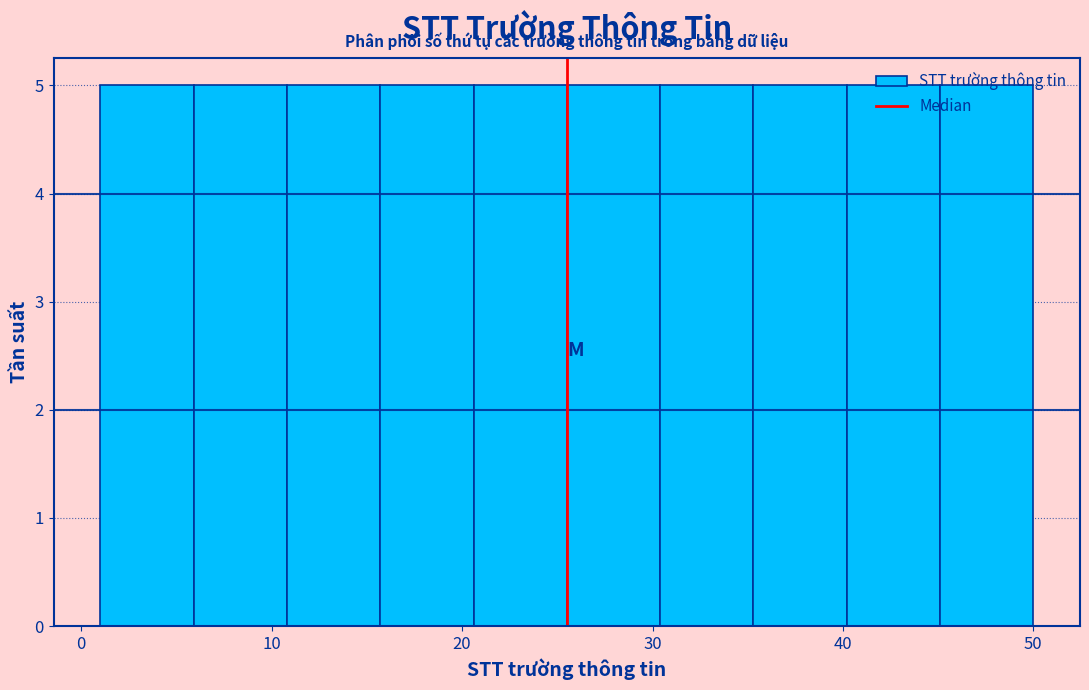

Reading left to right, transcribe this chart: for each bar, give the range it covers on the x-axis and its height. Neither the bar edges nor the heights are printed on the chart, so give them approximately, as read against the axes.

1.0 to 5.9: 5
5.9 to 10.8: 5
10.8 to 15.7: 5
15.7 to 20.6: 5
20.6 to 25.5: 5
25.5 to 30.4: 5
30.4 to 35.3: 5
35.3 to 40.2: 5
40.2 to 45.1: 5
45.1 to 50.0: 5